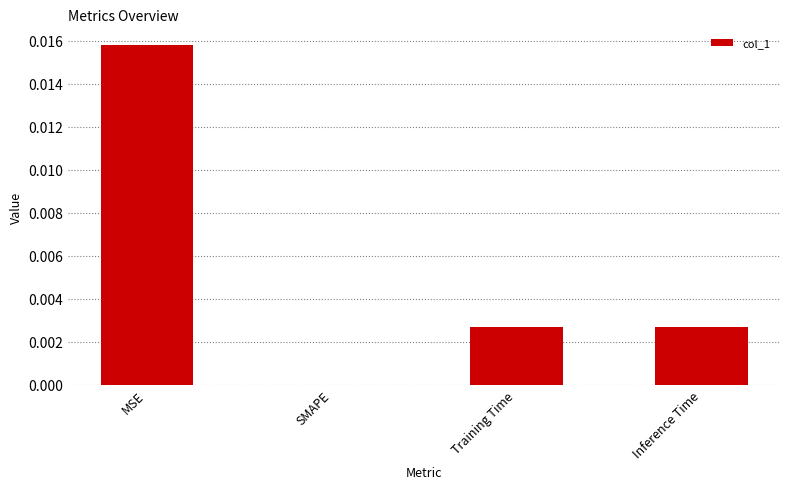

How many data points are above 0?

3